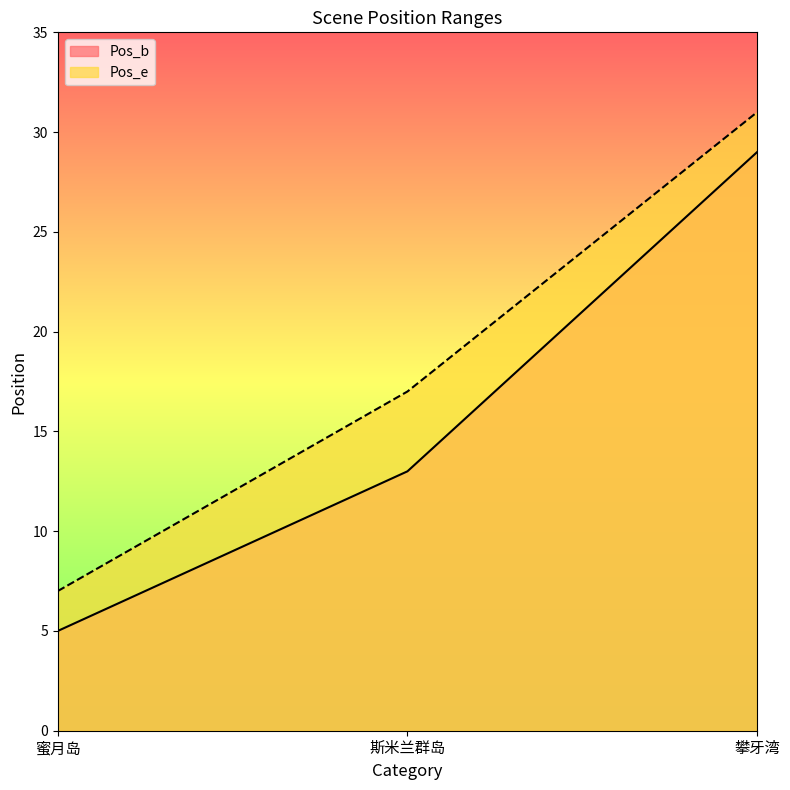

Where is Pos_b nearest to the value 17?

斯米兰群岛